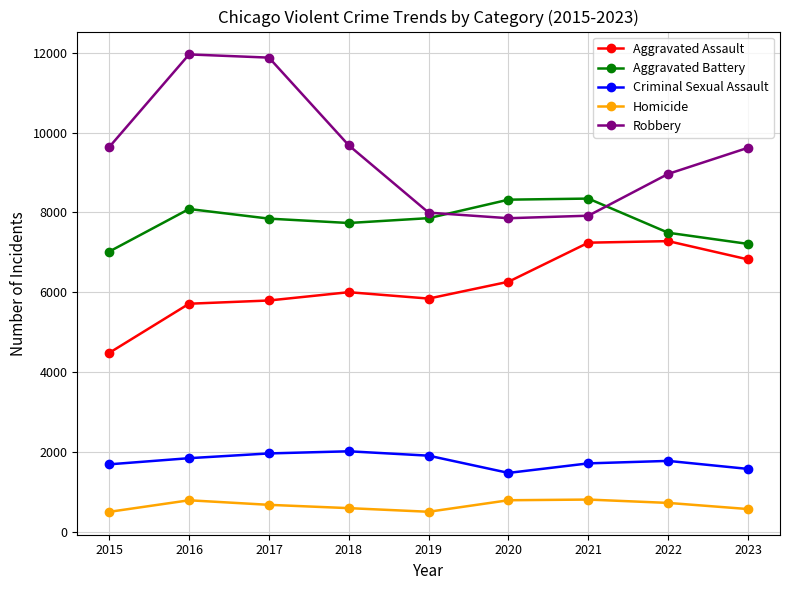

What is the value of the Aggravated Battery point at the 4th from the left?

7735